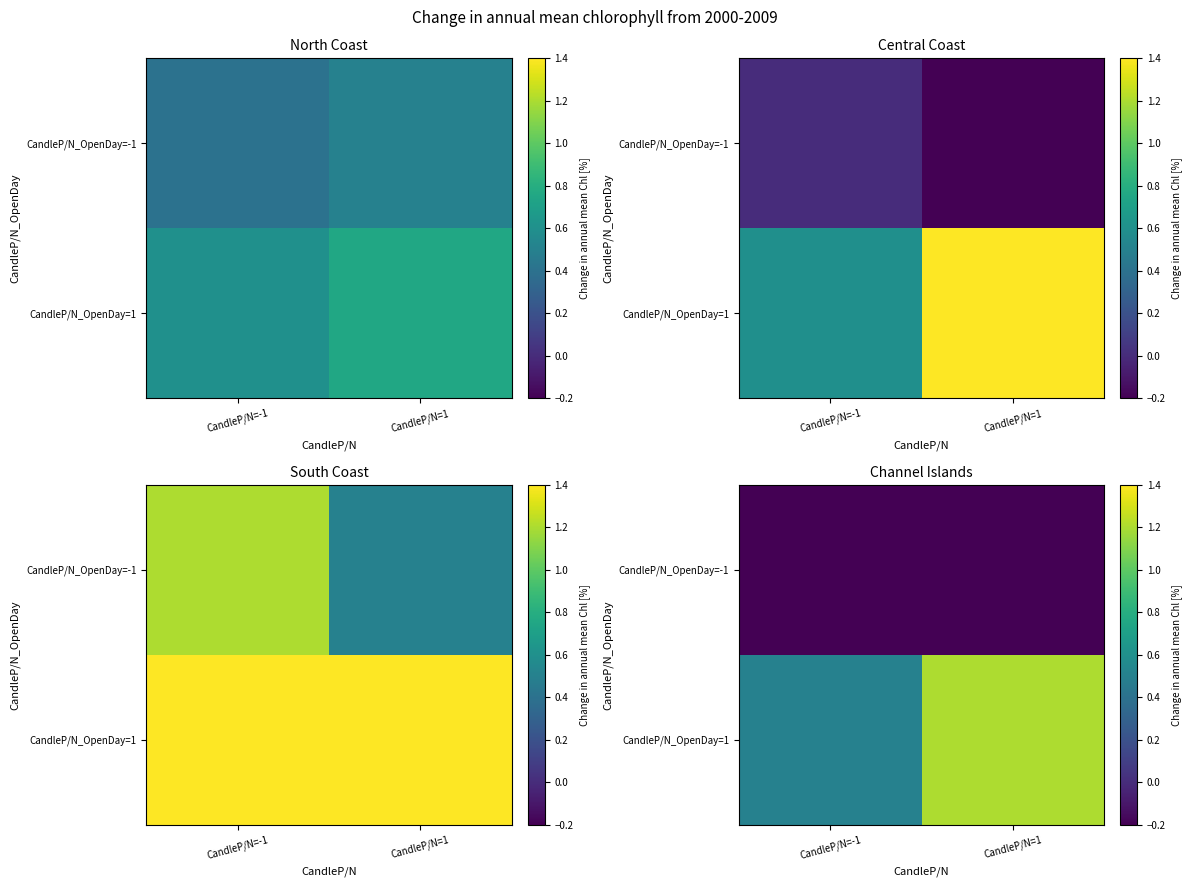

Where is CandleP/N_OpenDay=1 nearest to the value 0?

CandleP/N=-1